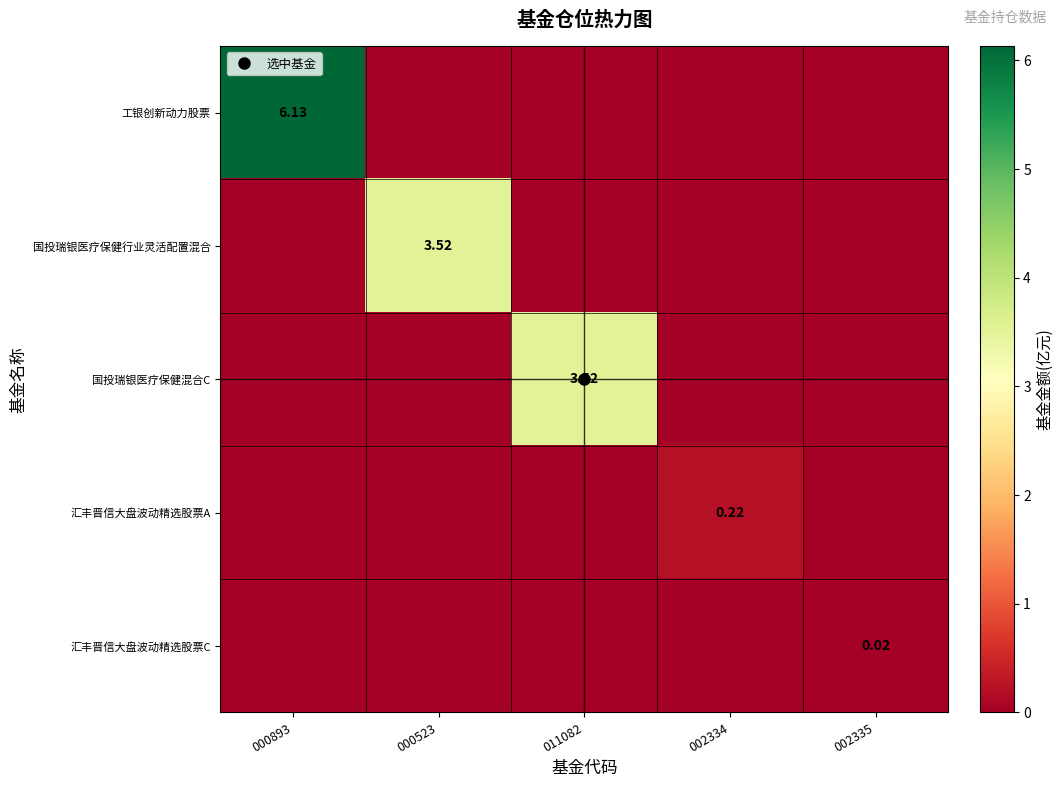

Between 000893 and 002334, which is larger?

000893